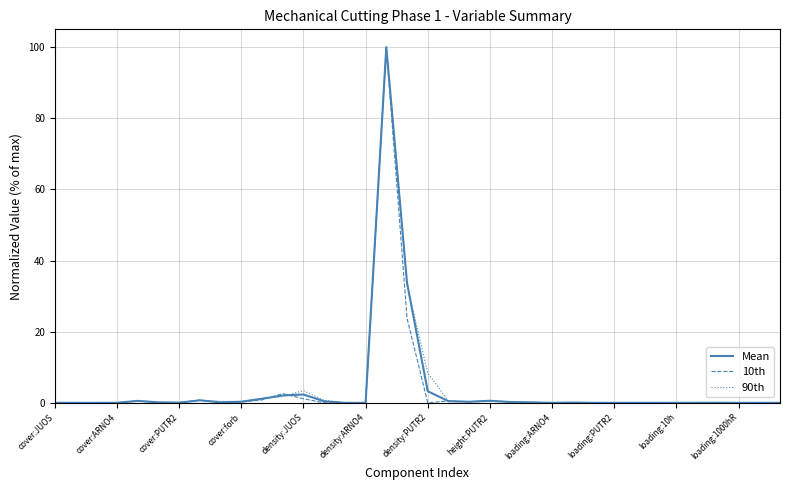

What is the greatest value displayed?

100.0